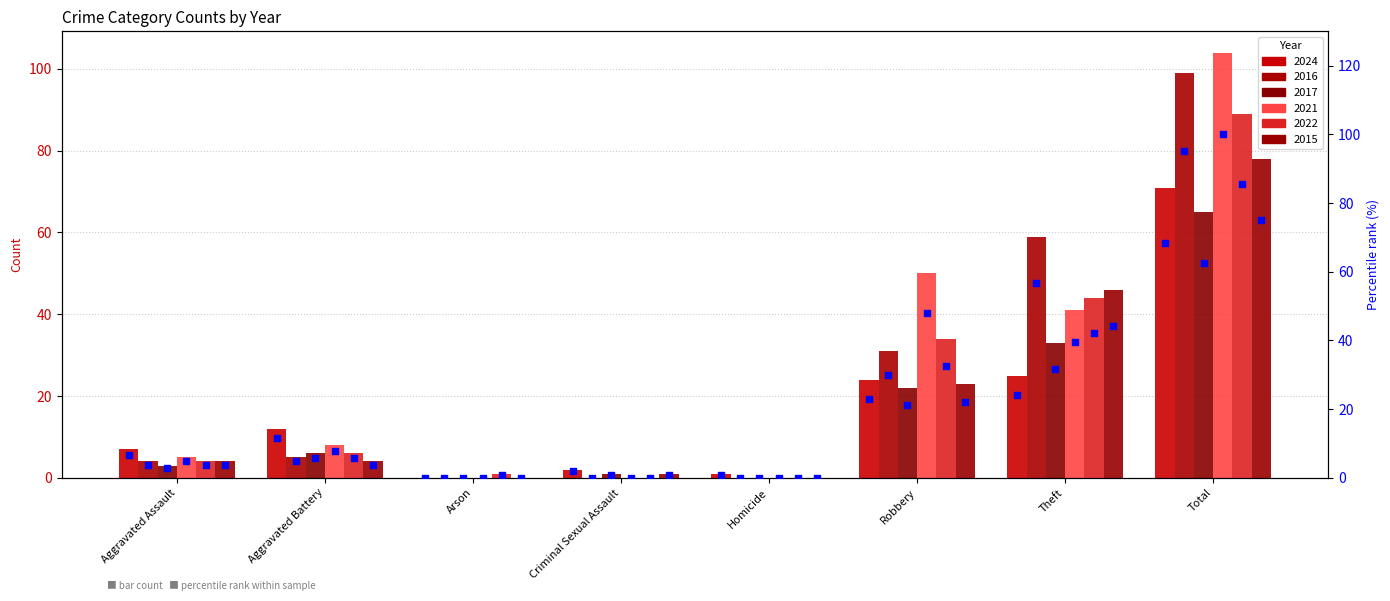

Which series contains the lowest Y value?

2024 pct